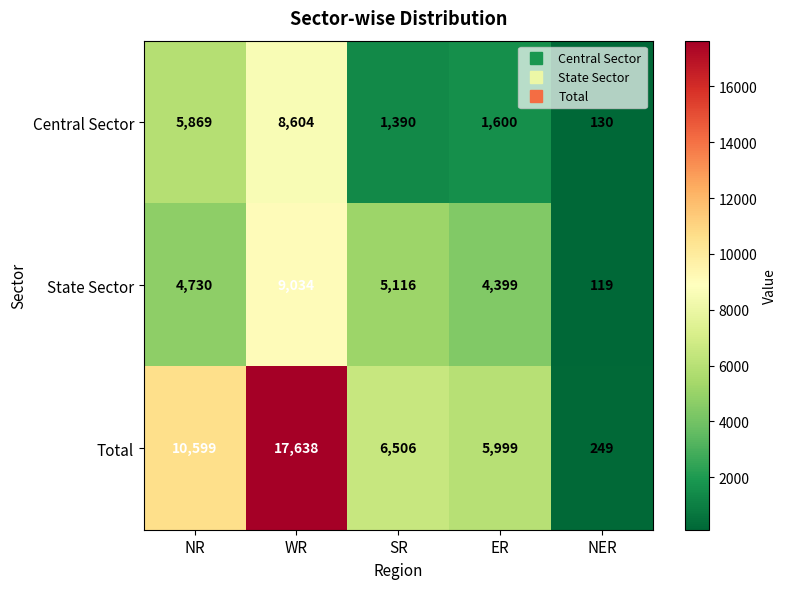

At how many categories does at least one series exceed 6768?

2